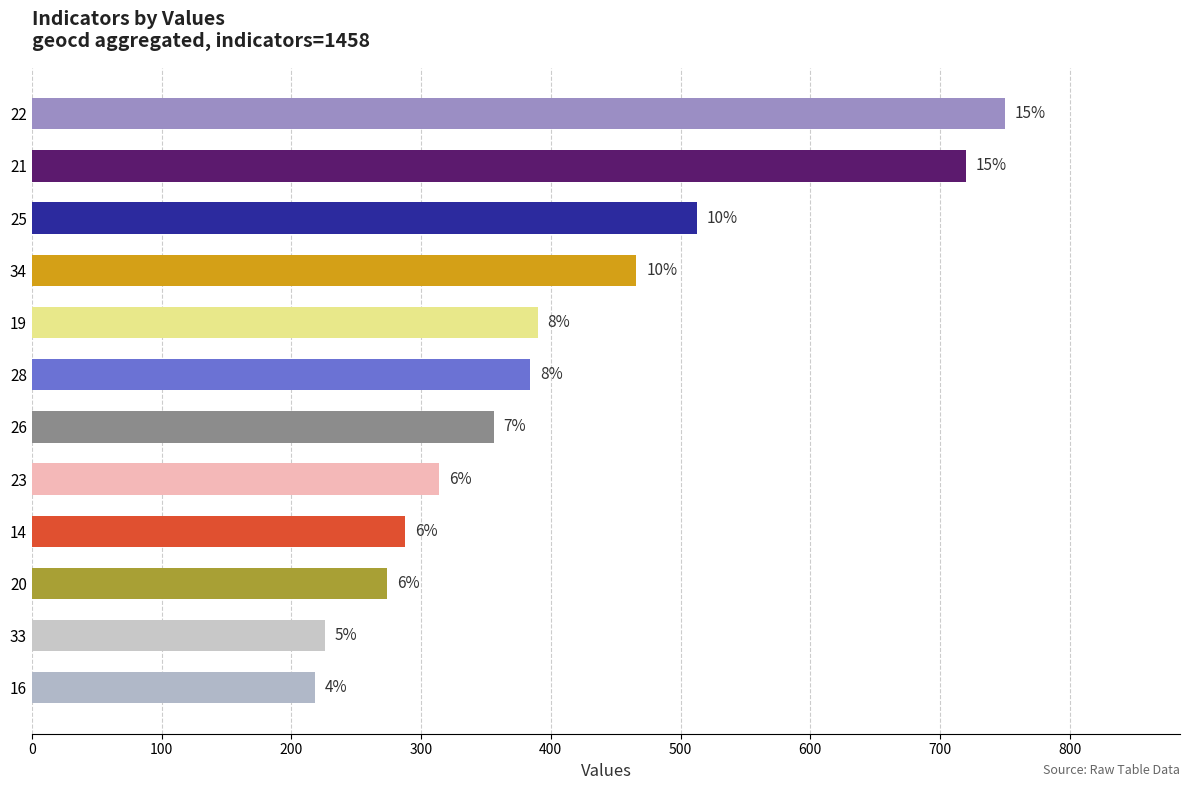

Does the chart contain any negative values?

No